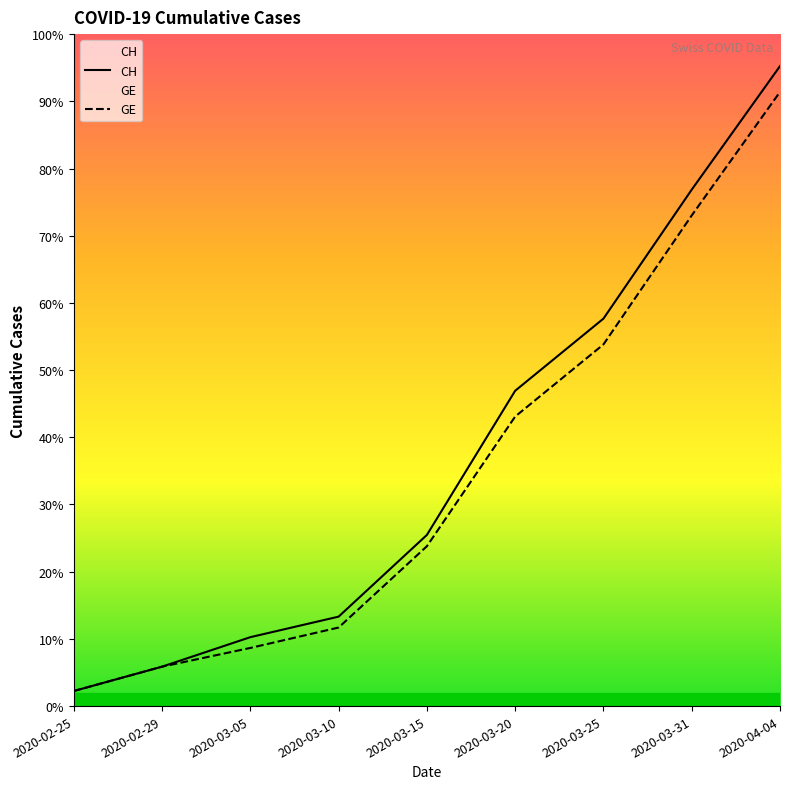

The CH series shows 1102 at 2020-03-05. True or false?

False